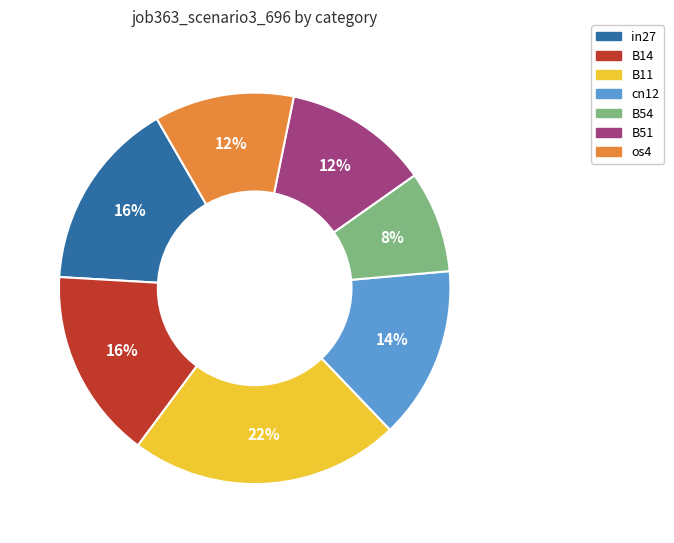

Is it true that B14 is 16% of the pie?

True